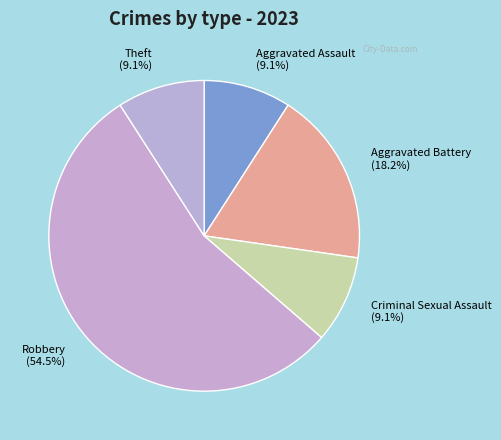

To the nearest percent, what is the average slice percentage?

20%